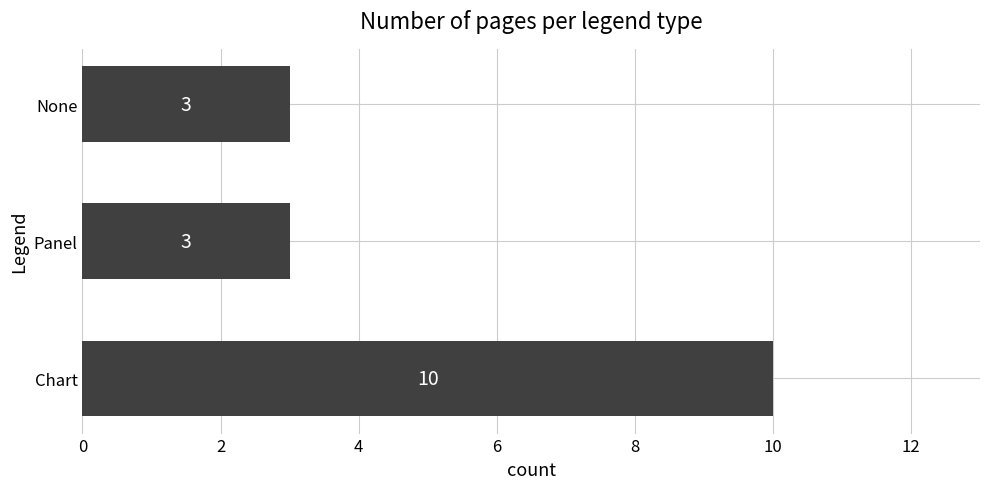

Which label corresponds to the largest value in the chart?

Chart